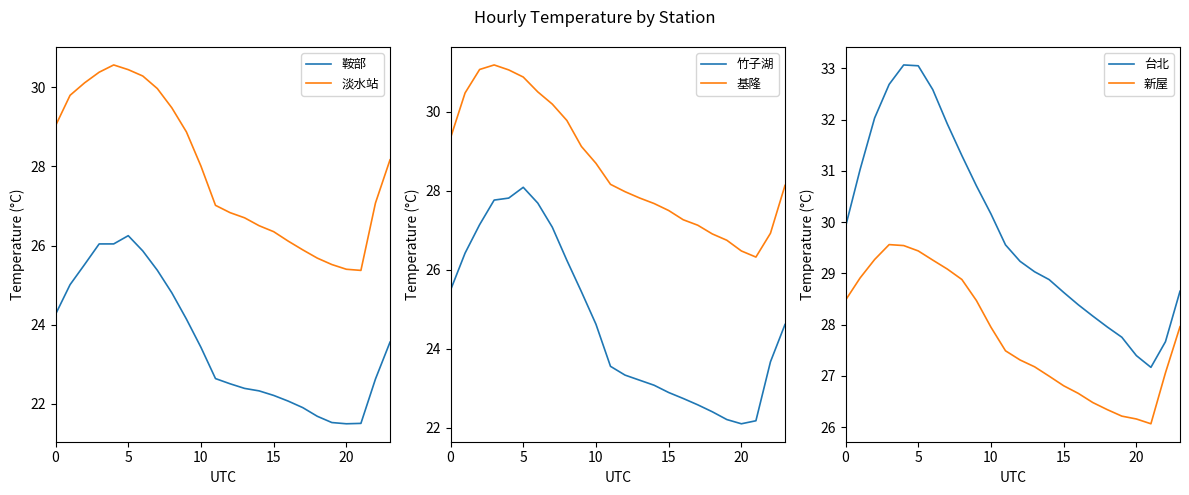

At which category does 鞍部 reach its first local valley?

20